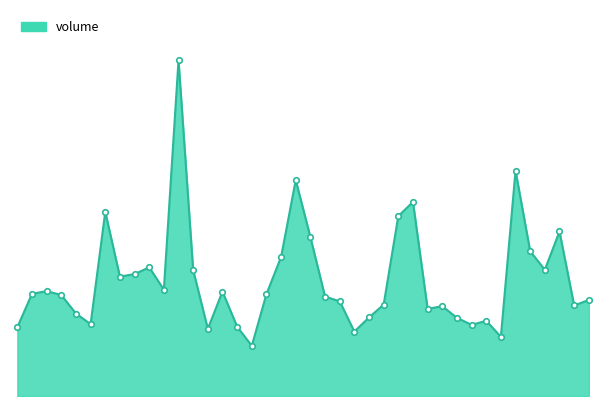

Does the chart display data point markers on the line(s)?

No